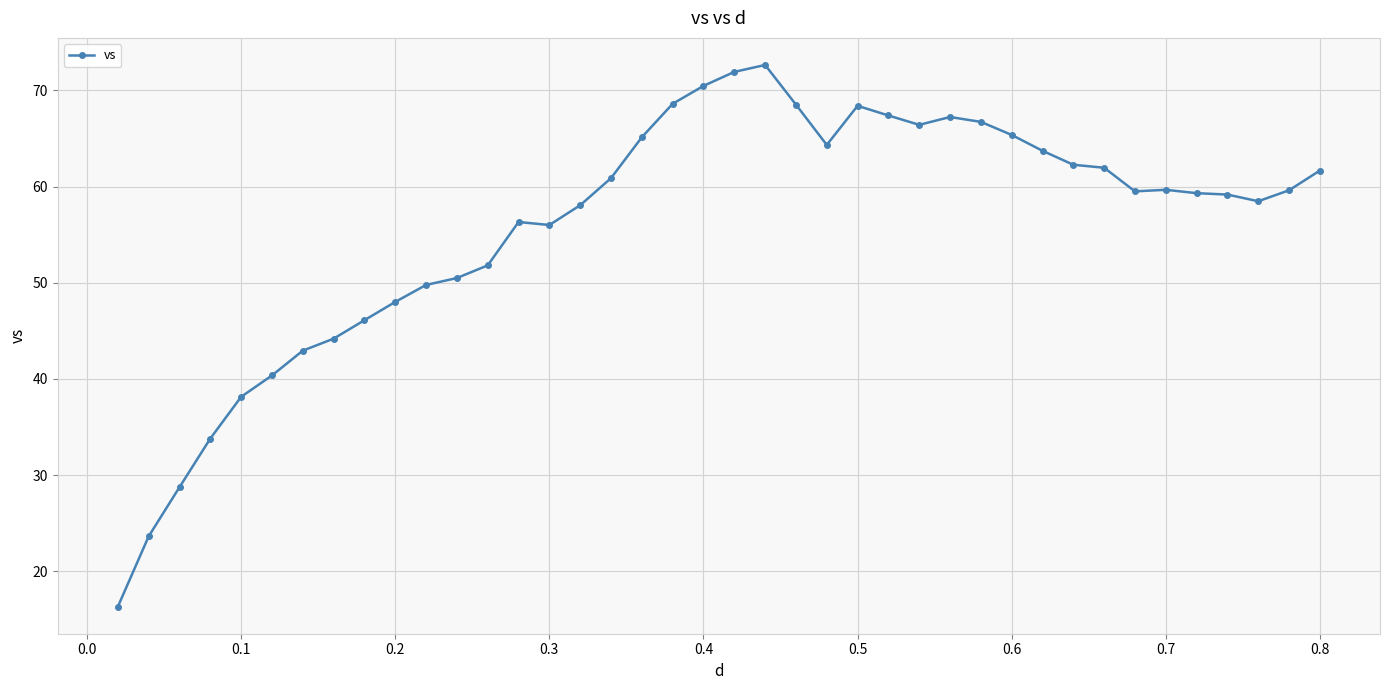

What is the sum of all values?

2234.1